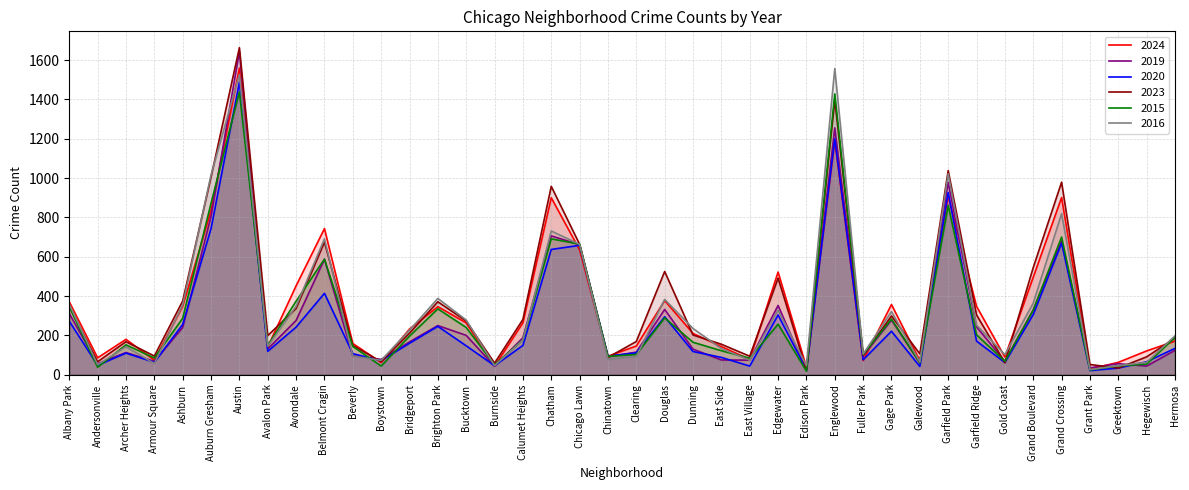

At which label does 2016 first exceed 226?

Albany Park